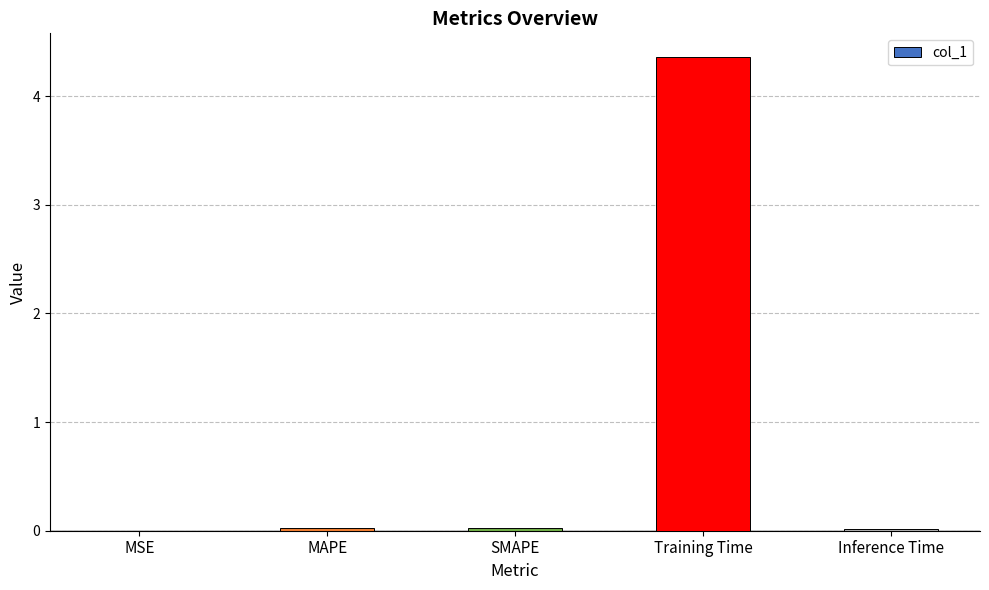

Between Training Time and MAPE, which is larger?

Training Time